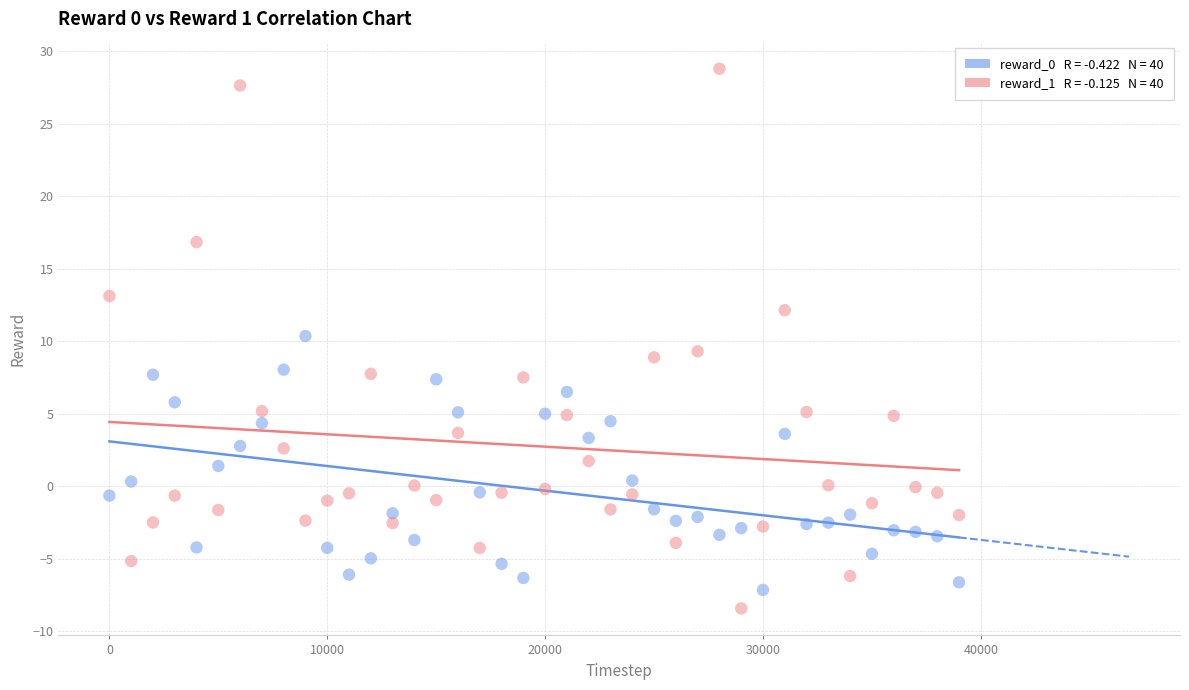

Across all data points, what is the range of Y values (max minus min)?

37.2